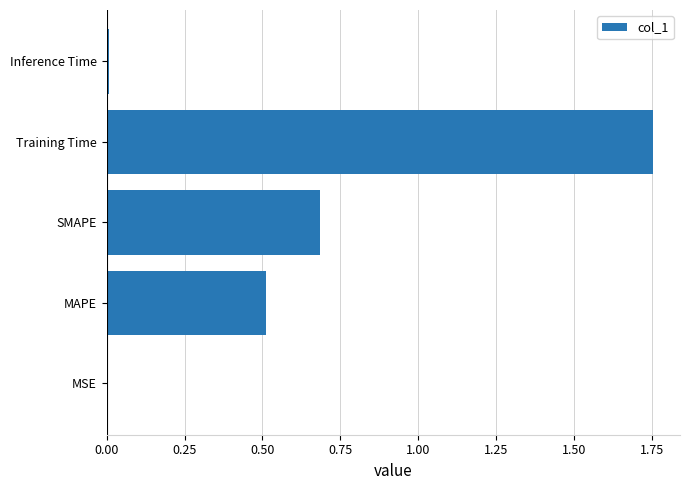

How many series are shown in this chart?

1